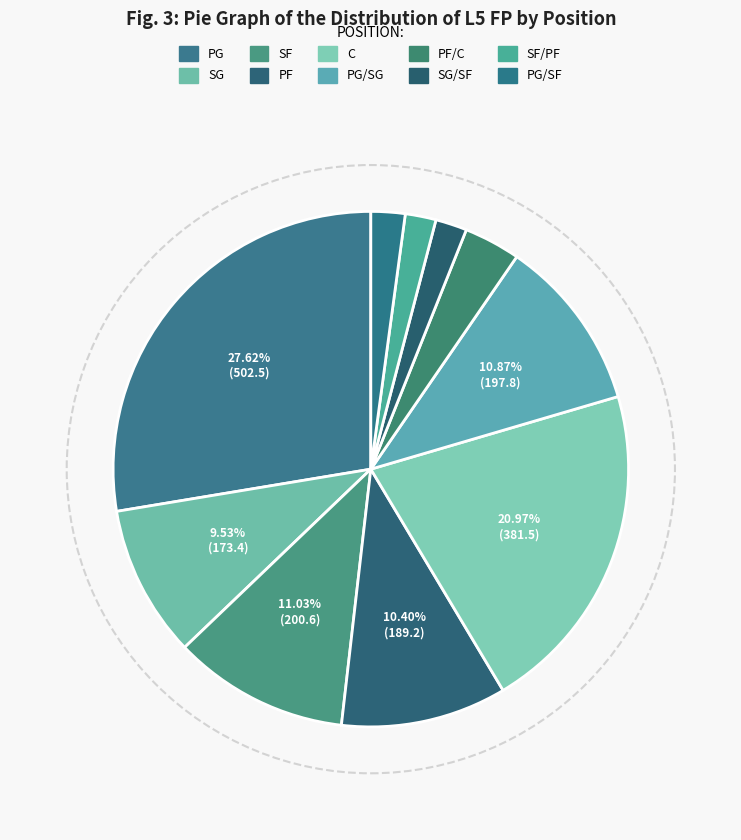

Count the number of slices in the pie.

10